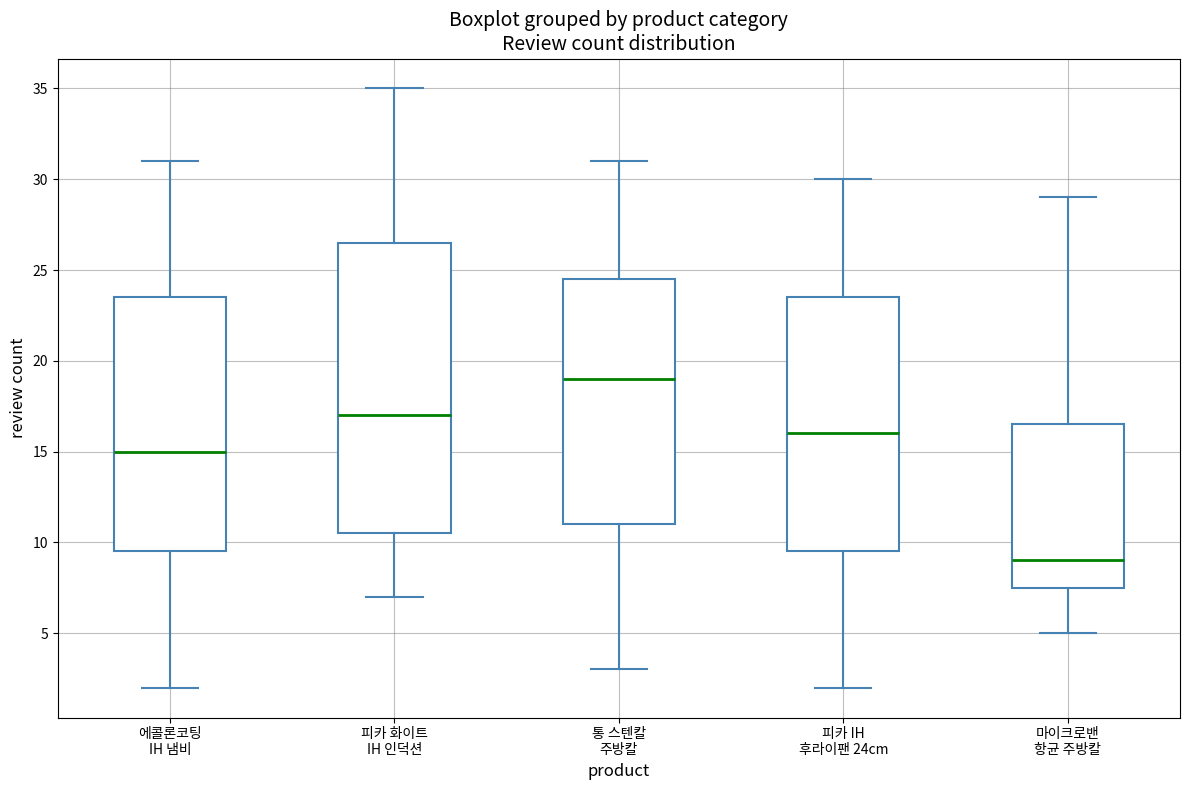

Where does the median line of the box for 피카 IH 후라이팬 24cm sit on the y-axis? The values are not printed on the chart, so give them approximately, as read against the axis.

16.0